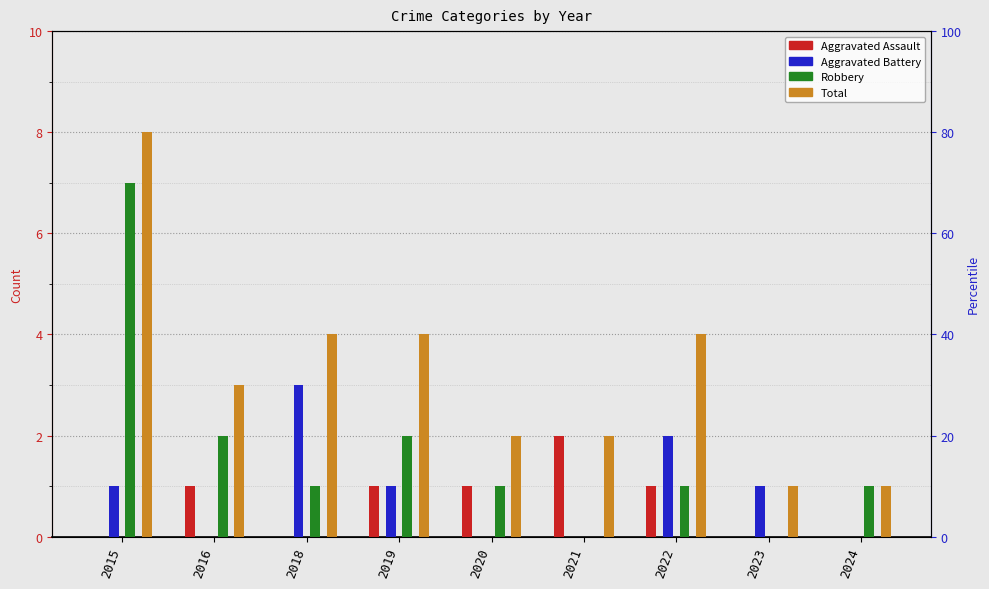

What is the total value across all series at 2021?

4